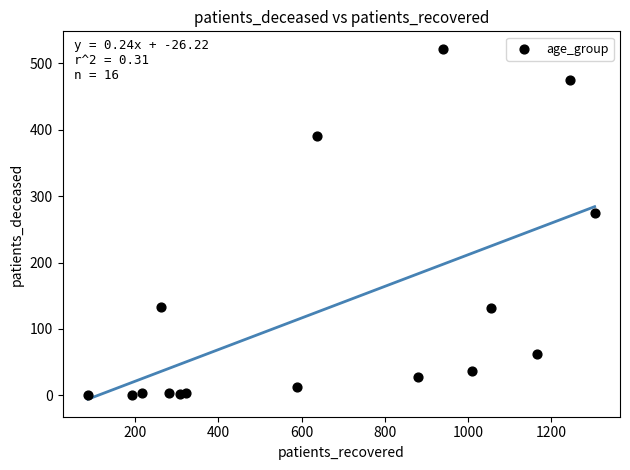

What Y value in the scatter plot is closest to 261?

274